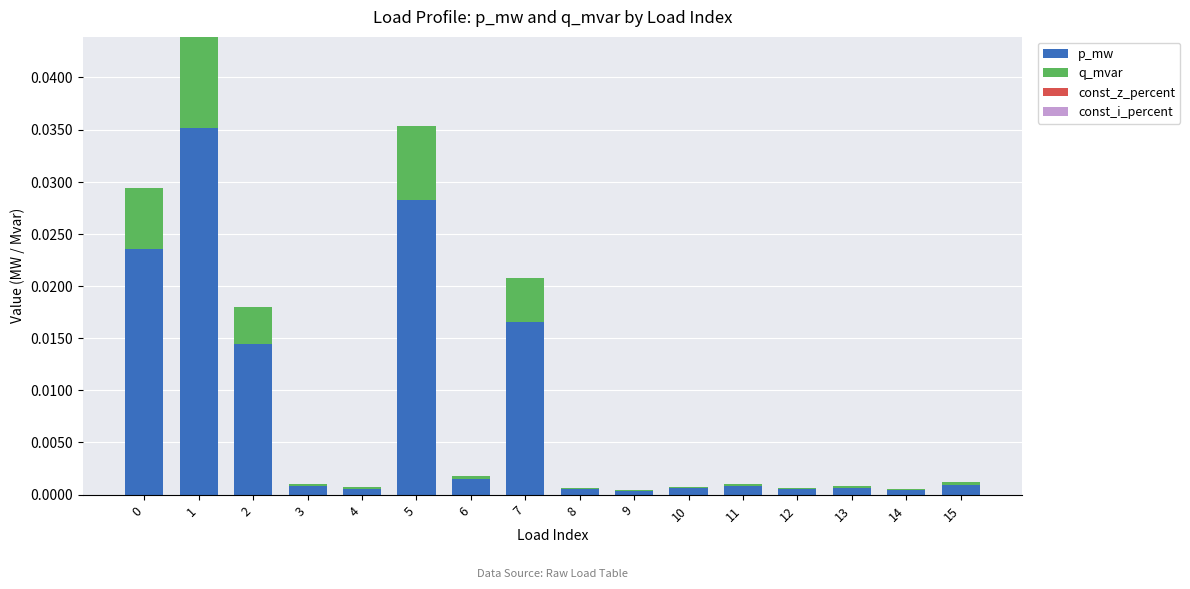

Is it true that p_mw equals 0.0 at 9?

True